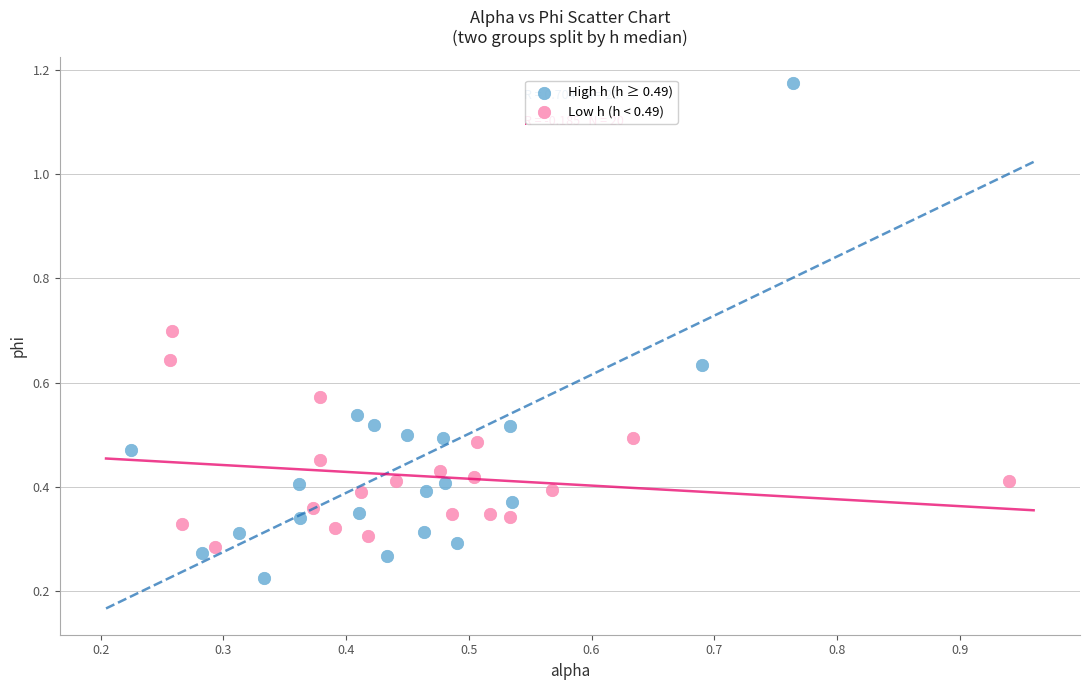

What are all the series names shown in the legend?

High h (h ≥ 0.49), Low h (h < 0.49)